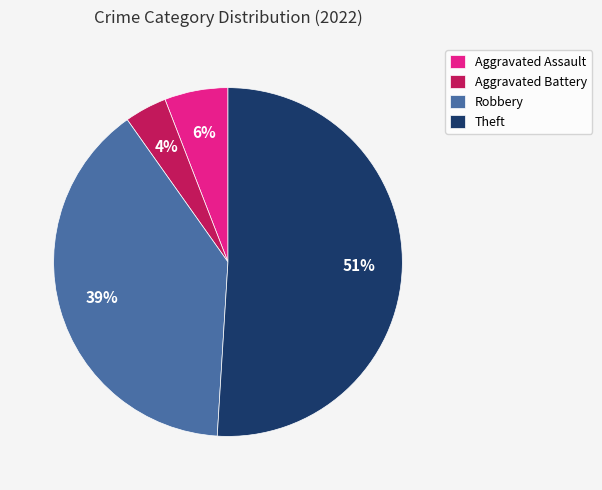

What percentage is the Robbery slice, to the nearest percent?

39%